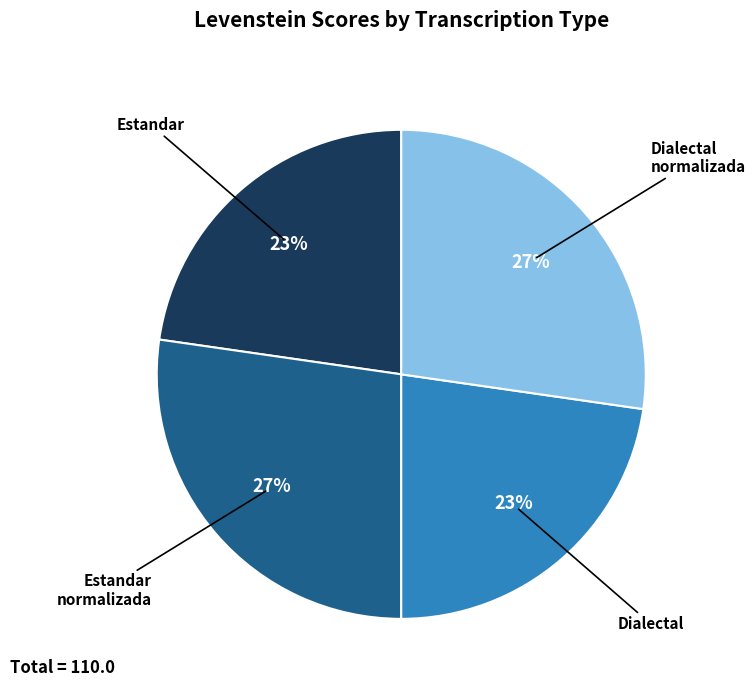

To the nearest percent, what is the average slice percentage?

25%